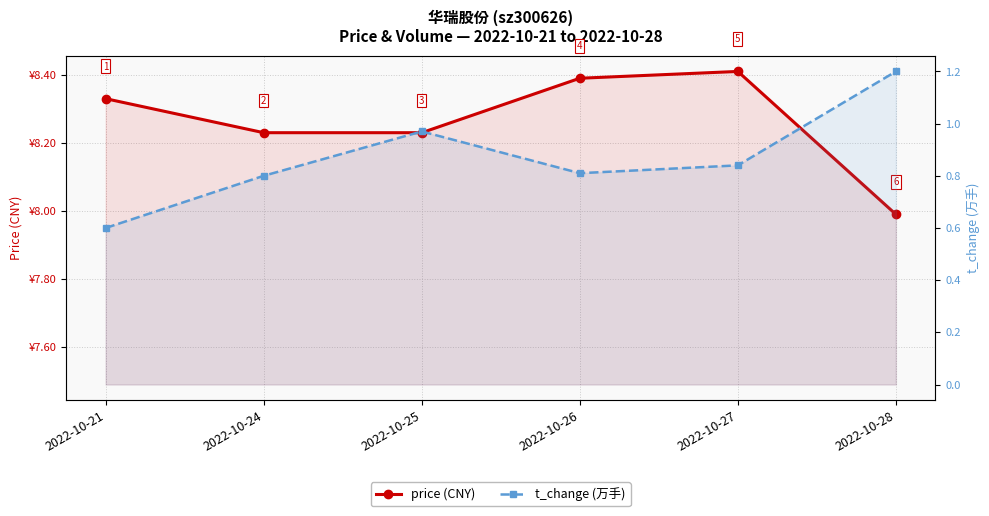

What is the sum of all price (CNY) values?

49.6